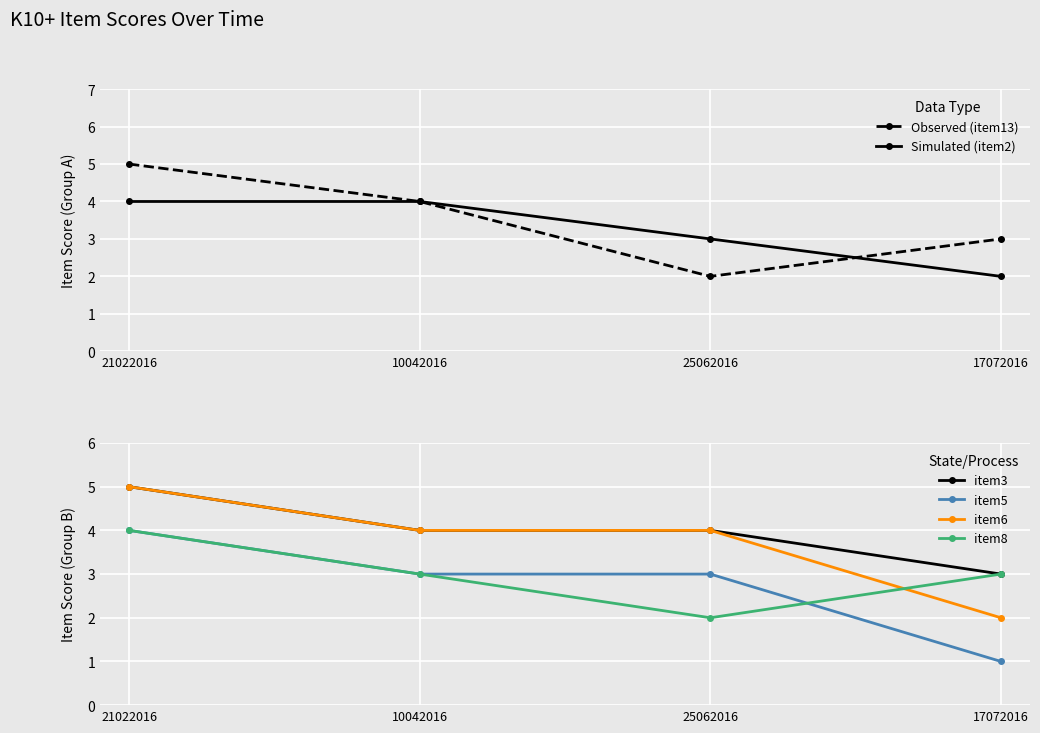

What is the sum of the item8 values at 17072016 and 25062016?

5